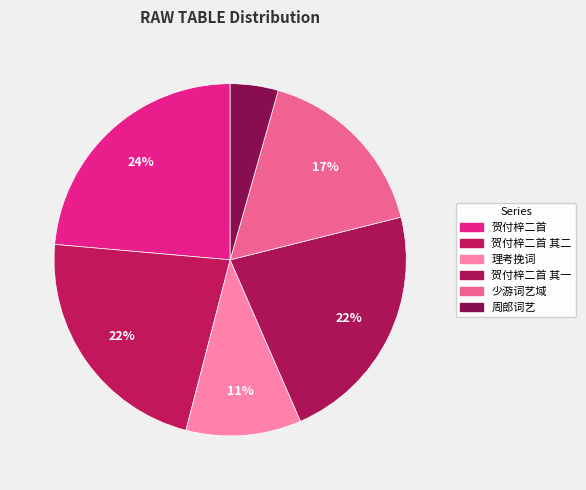

Count the number of slices in the pie.

6